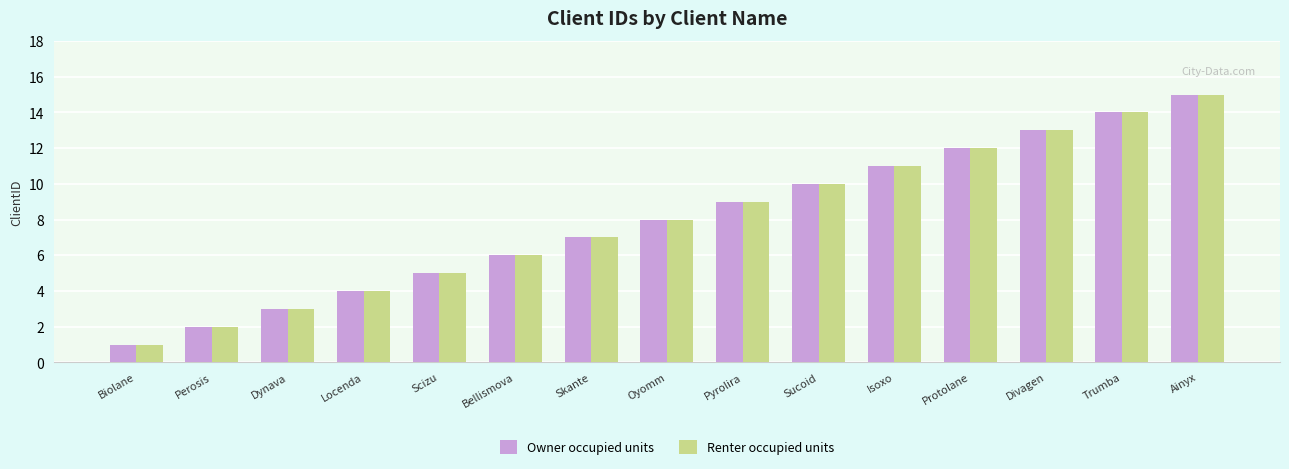

At which category is the sum across all series the highest?

Ainyx